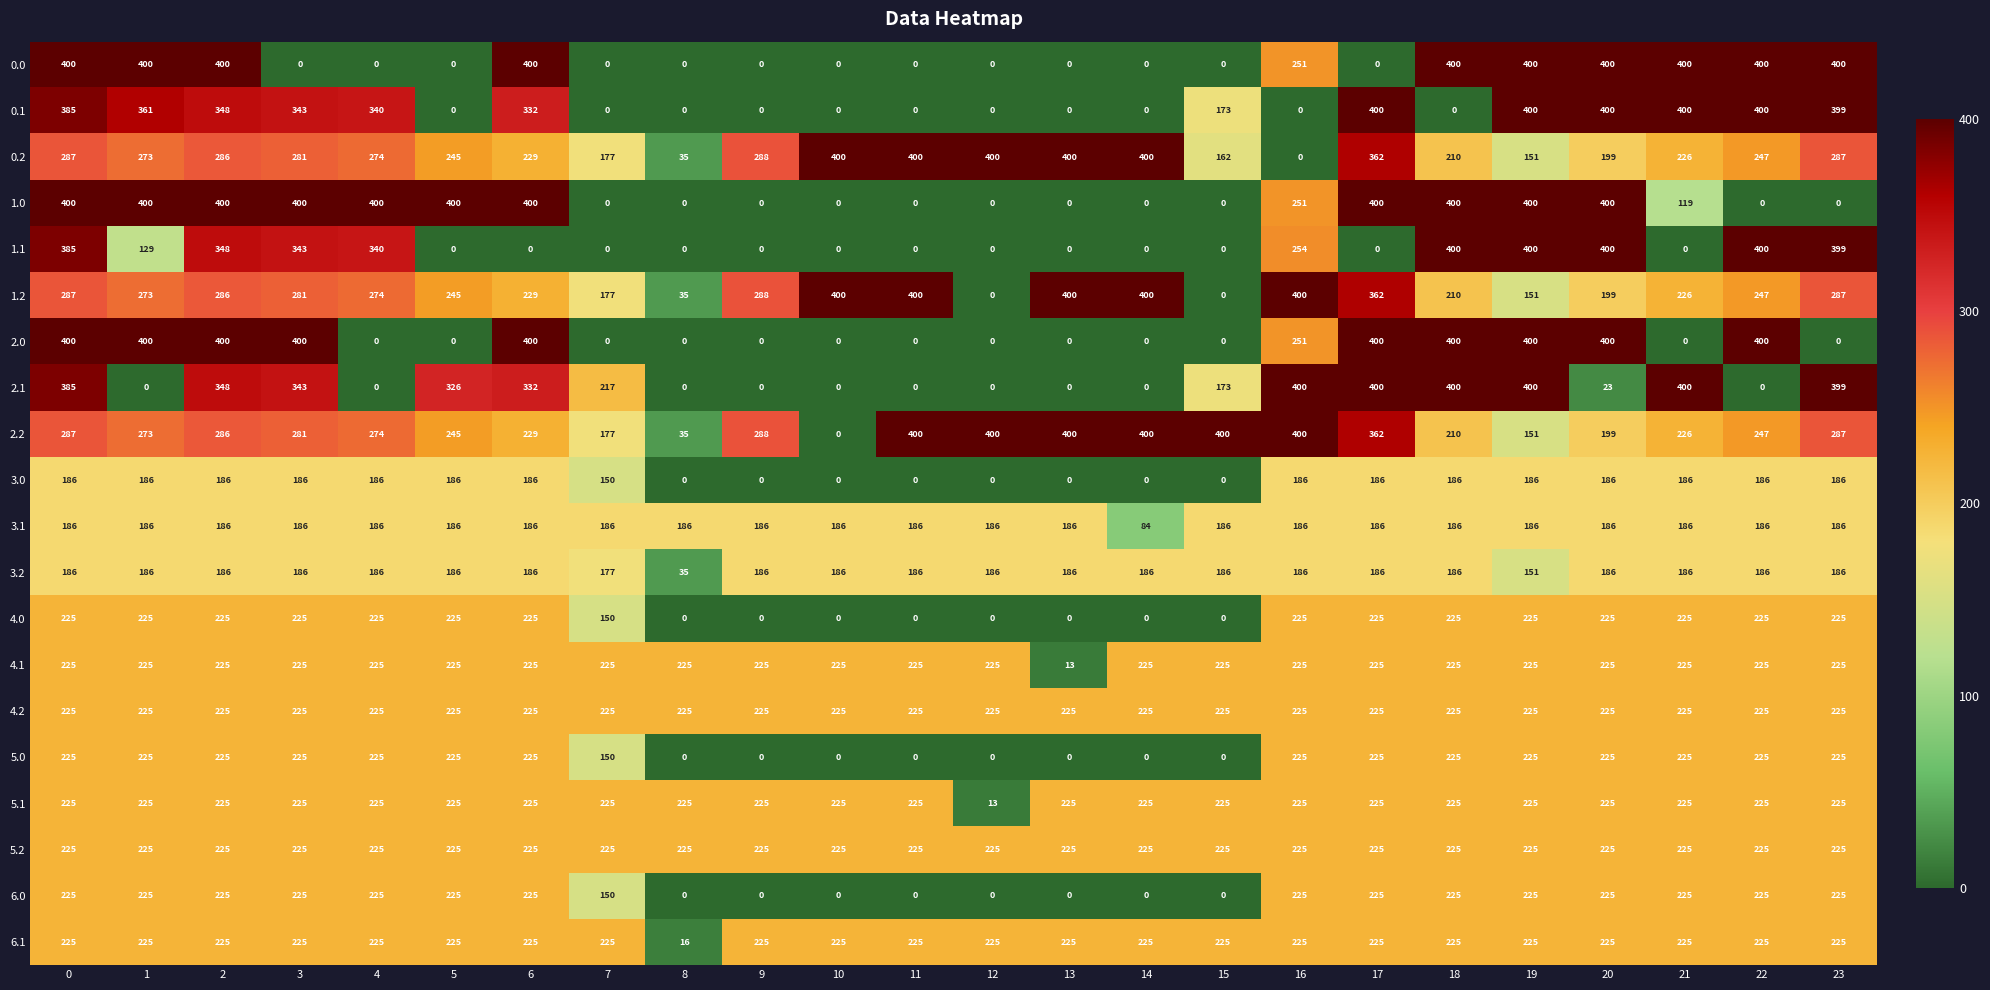

Which series has the largest total across all categories?

2.2